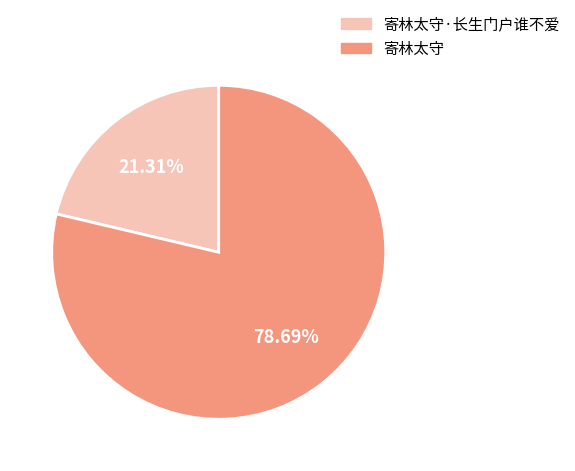

Rank the categories by value from lowest to highest.

寄林太守·长生门户谁不爱, 寄林太守